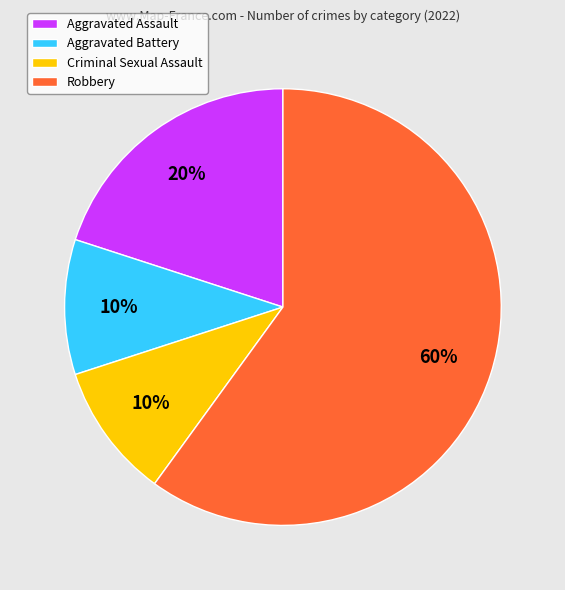

How many slices are in this pie chart?

4